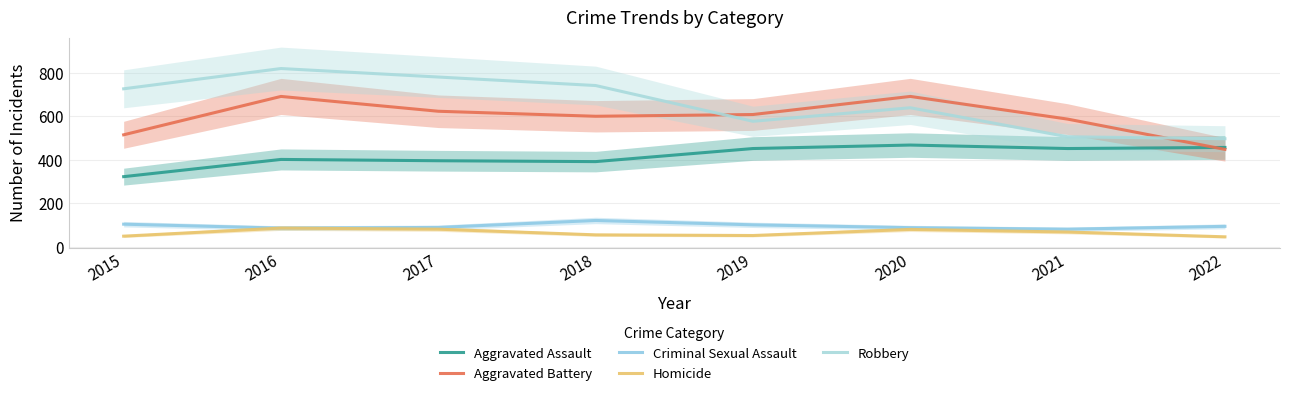

What is the average value of the Homicide series?

66